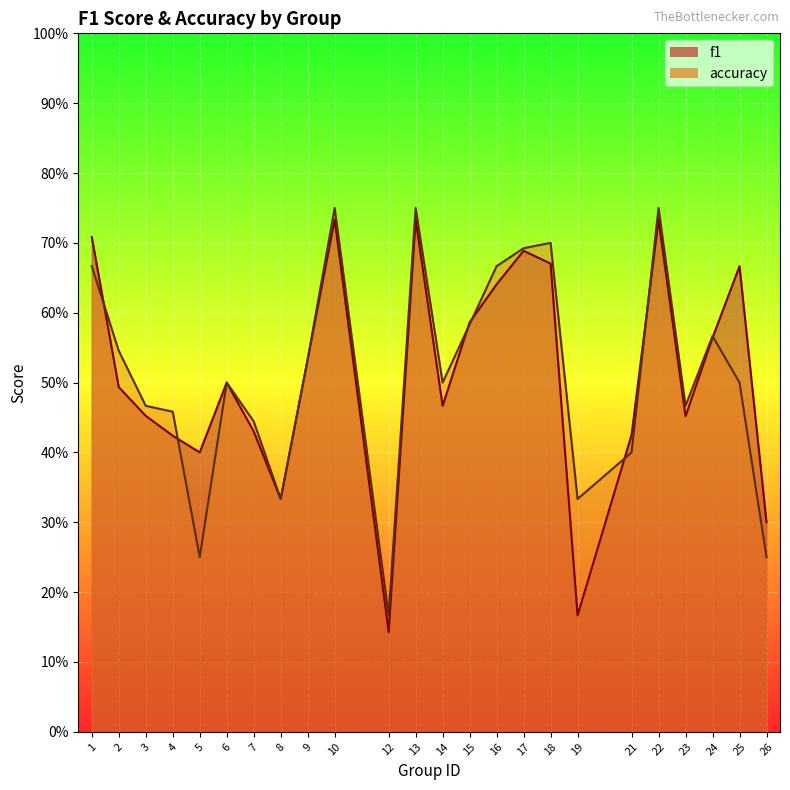

Reading left to right, what are all the values shown in this chart?

f1: 0.7	0.5	0.5	0.4	0.4	0.5	0.4	0.3	0.5	0.7	0.1	0.7	0.5	0.6	0.6	0.7	0.7	0.2	0.4	0.7	0.5	0.6	0.7	0.3
accuracy: 0.7	0.5	0.5	0.5	0.2	0.5	0.4	0.3	0.5	0.8	0.2	0.8	0.5	0.6	0.7	0.7	0.7	0.3	0.4	0.8	0.5	0.6	0.5	0.2